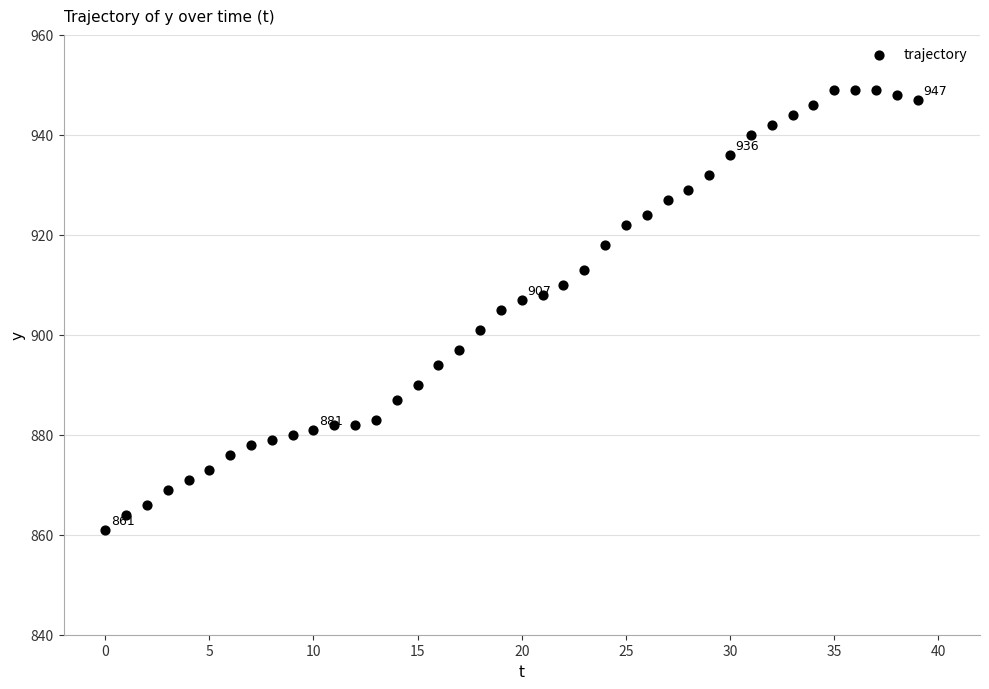

What is the range of Y values (max minus min)?

88